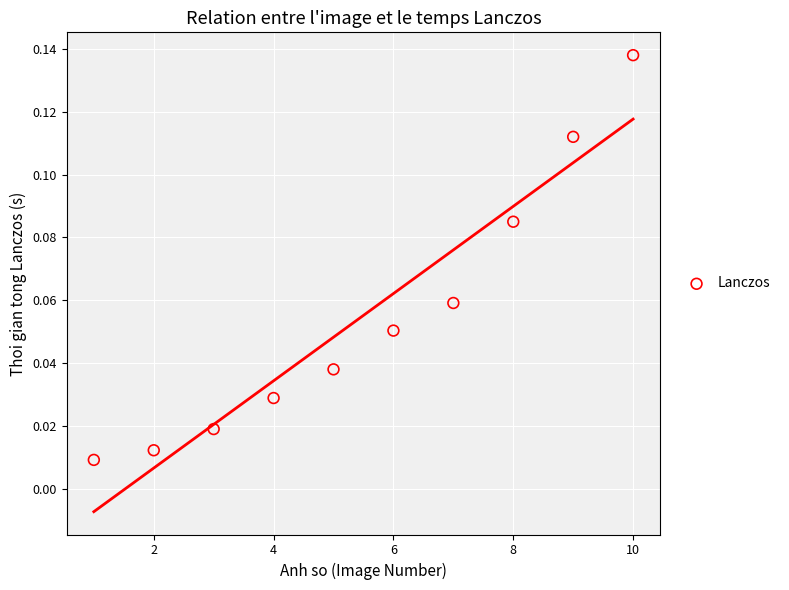

What is the range of X values (max minus min)?

9.0